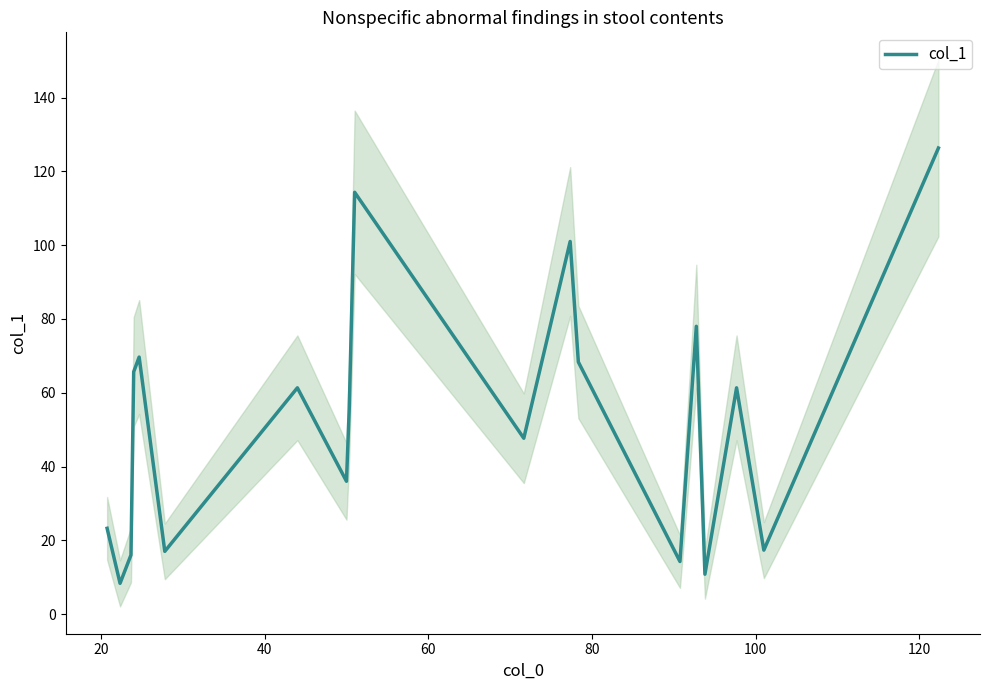

How many points are higher than both their immediate neighbors (excluding endpoints)?

6